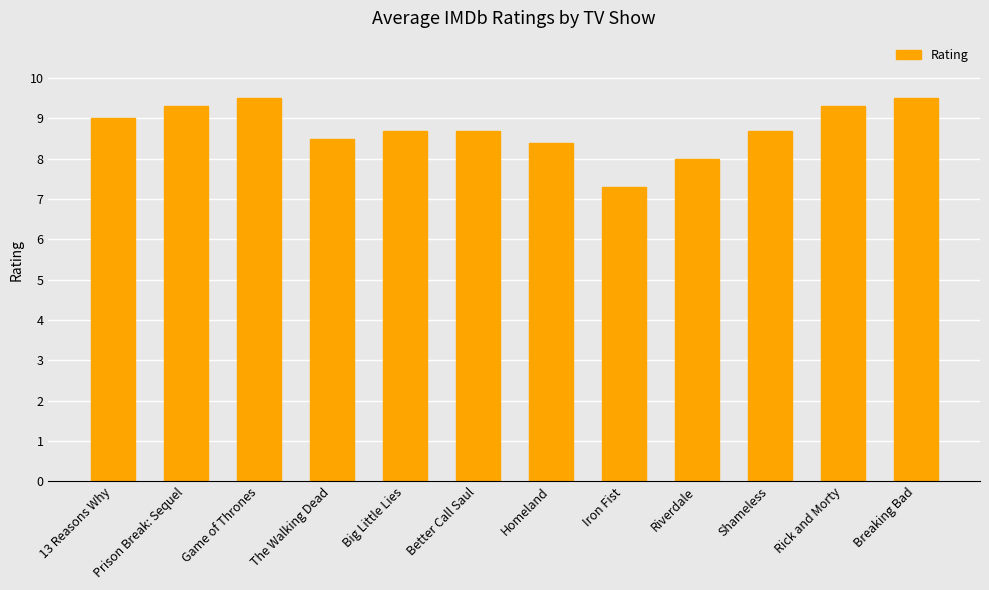

Is it true that the value at The Walking Dead is 11.9?

False